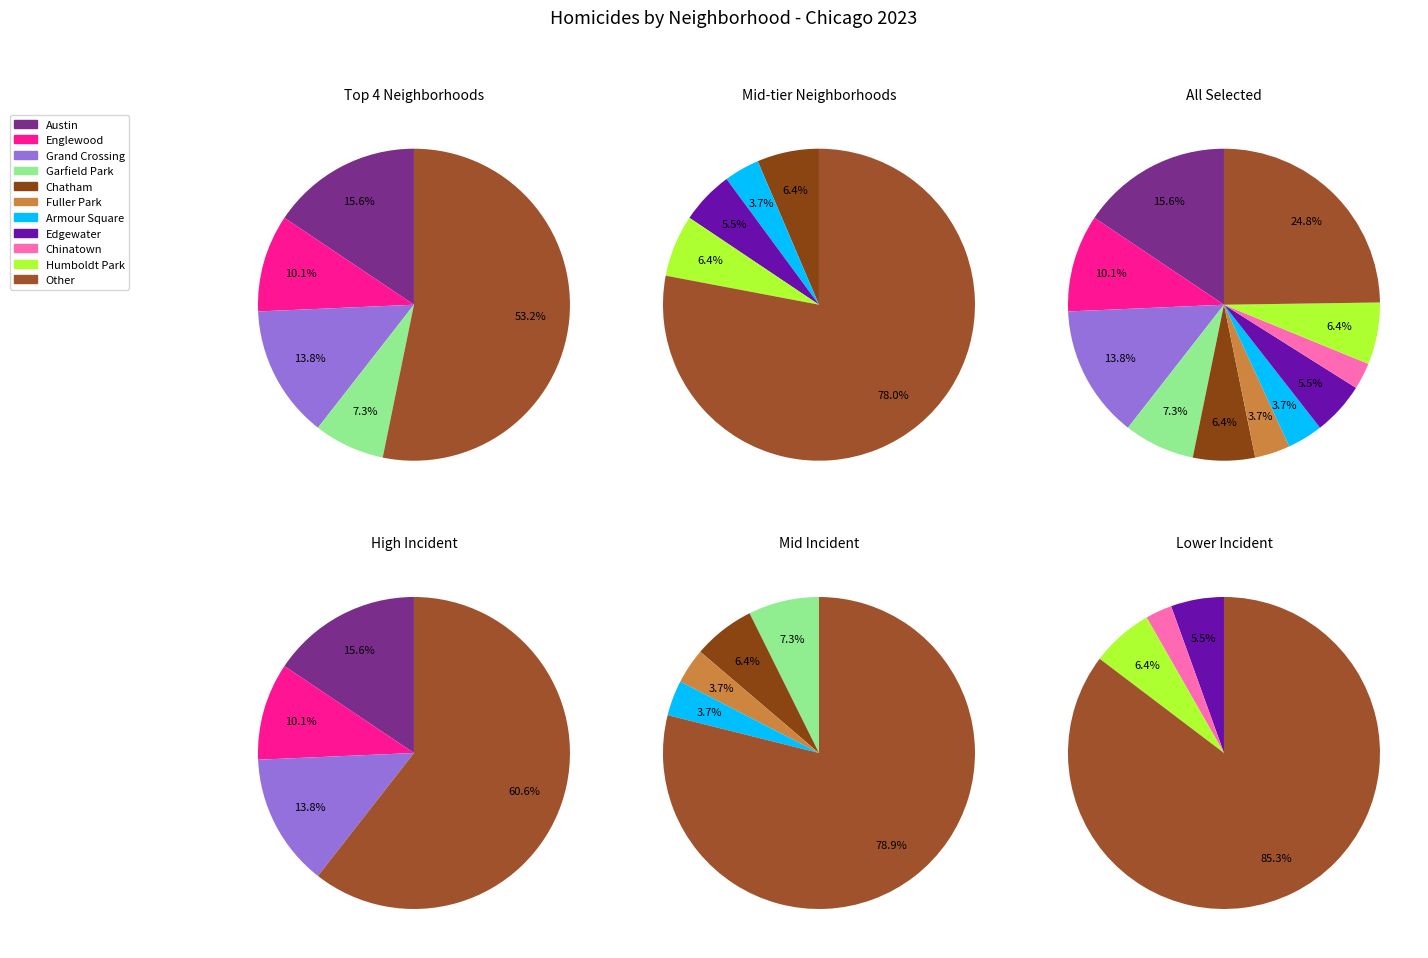

Is it true that Grand Crossing is 14% of the pie?

True